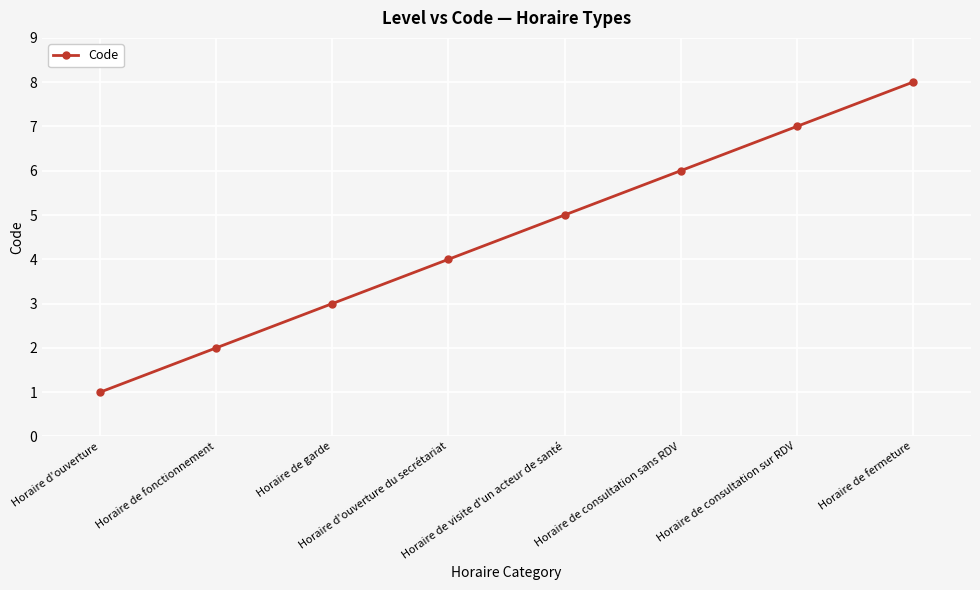

True or false: the data shows 6 at Horaire de consultation sans RDV.

True